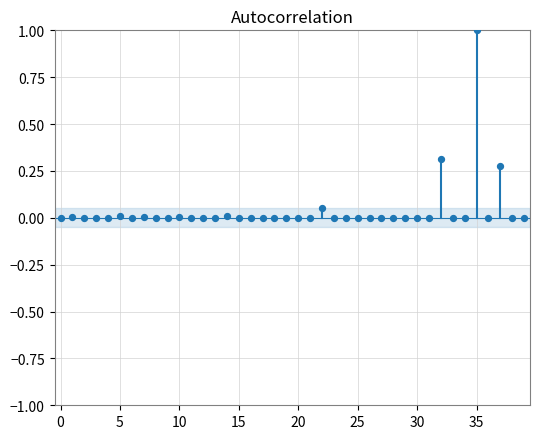

What is the range of Y values (max minus min)?

1.0